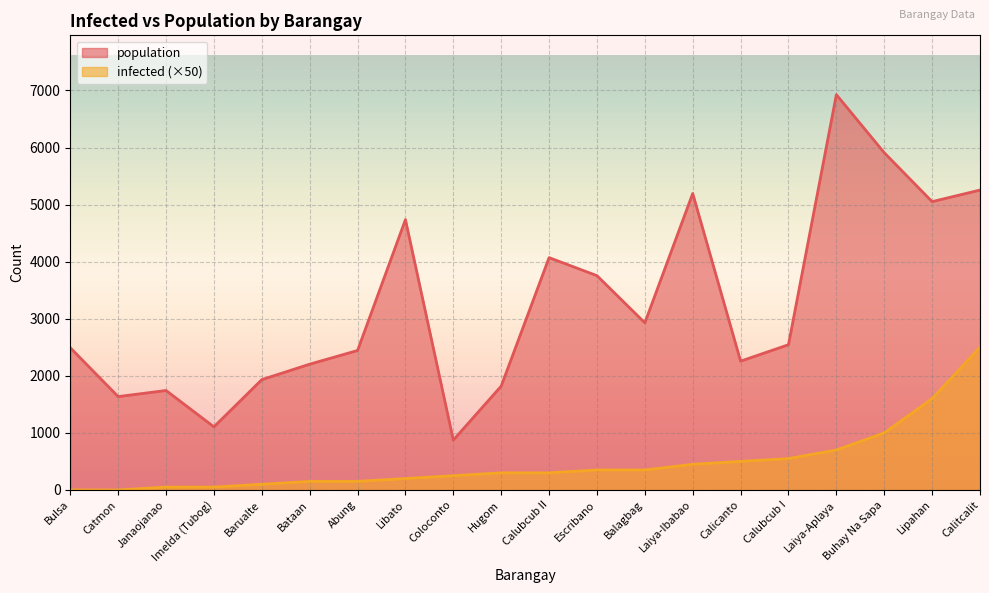

Is it true that population equals 885 at Catmon?

False